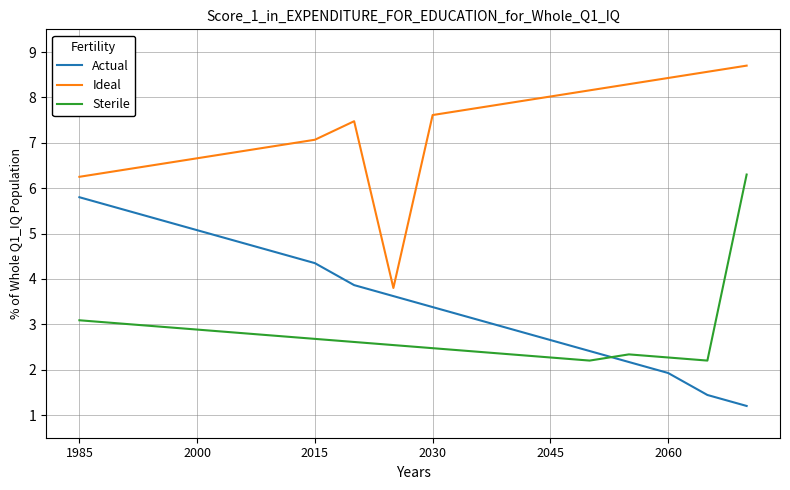

What is the difference between the maximum and minimum values in the Sterile series?

4.1